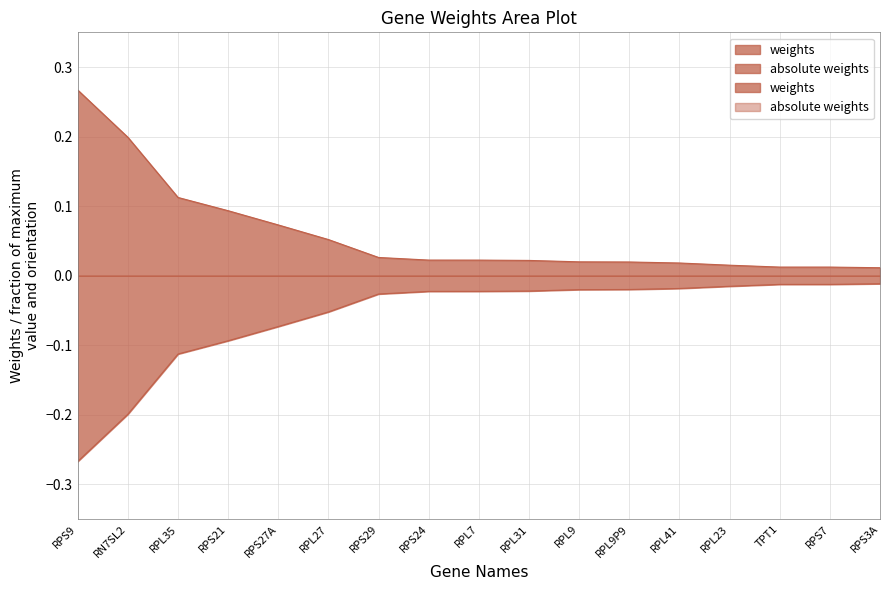

What is the label of the 1st point from the right?

RPS3A